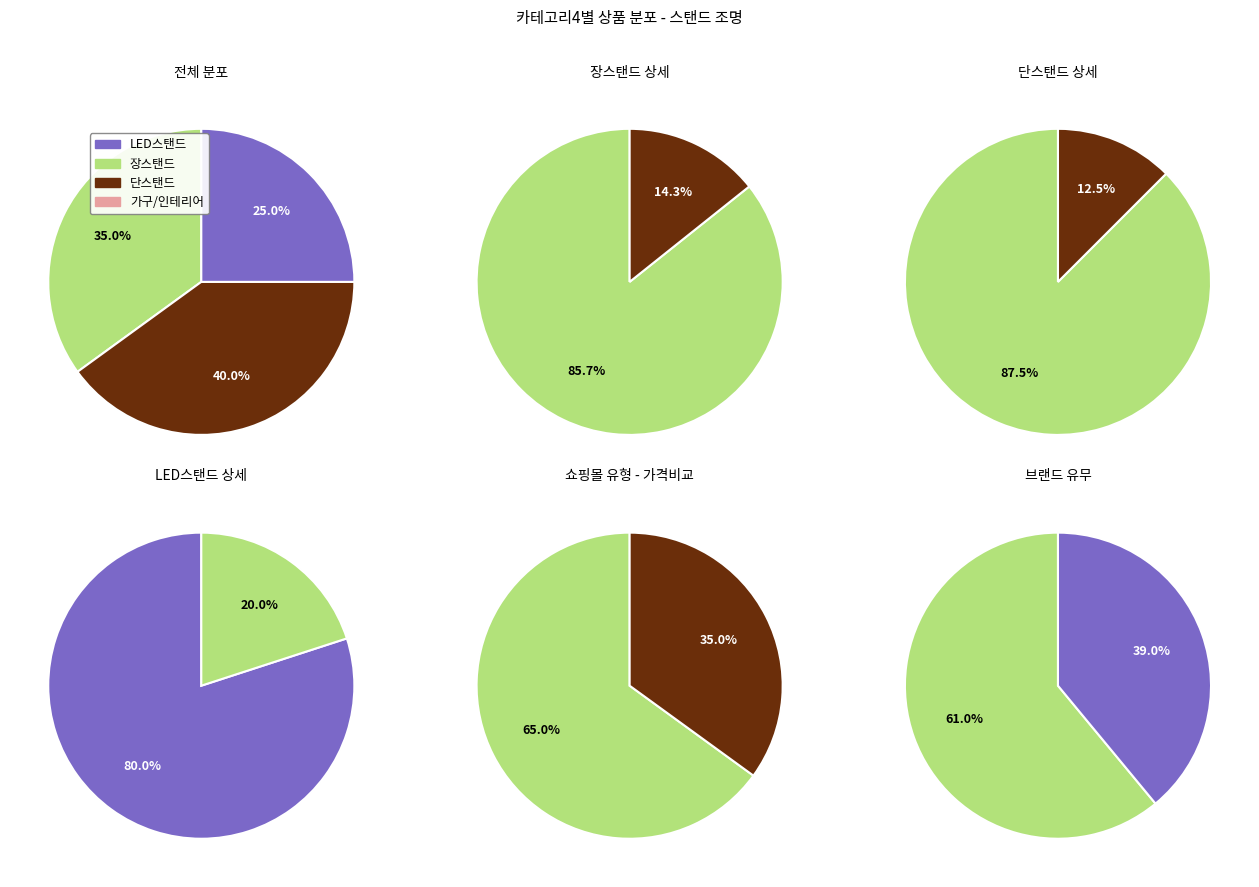

What percentage is NOT represented by 단스탠드?

60.0%